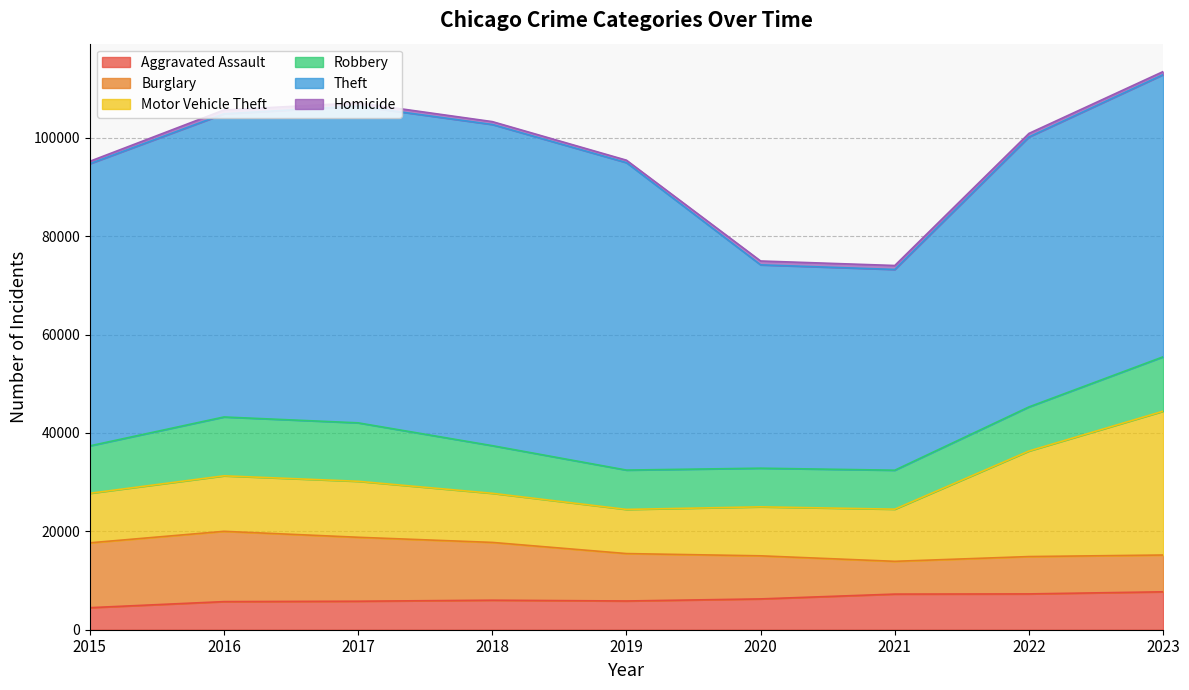

What is the difference between the second highest and minimum values in the Theft series?

23577